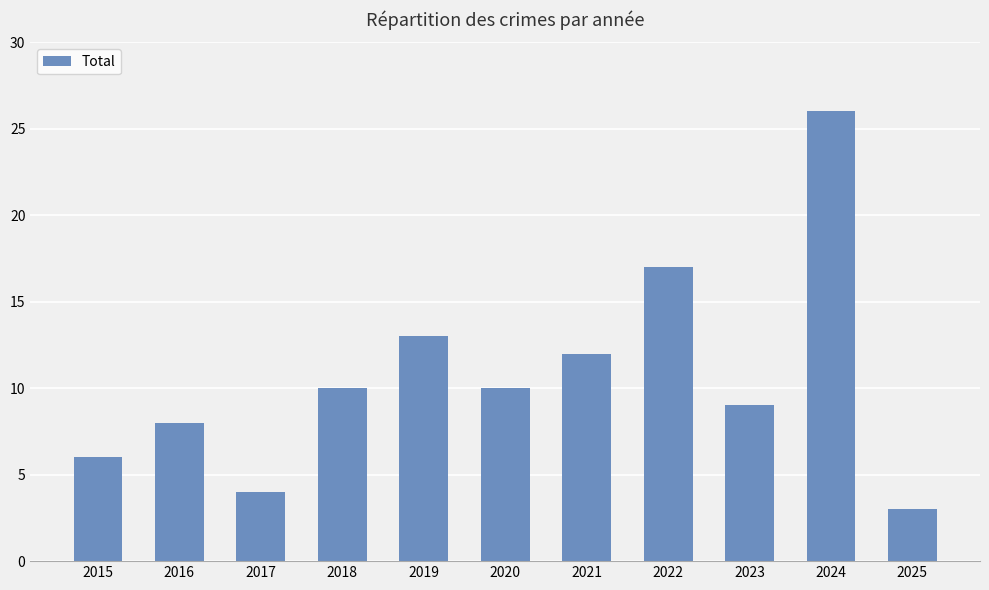

Reading left to right, transcribe all the data shown in this chart.

2015=6	2016=8	2017=4	2018=10	2019=13	2020=10	2021=12	2022=17	2023=9	2024=26	2025=3